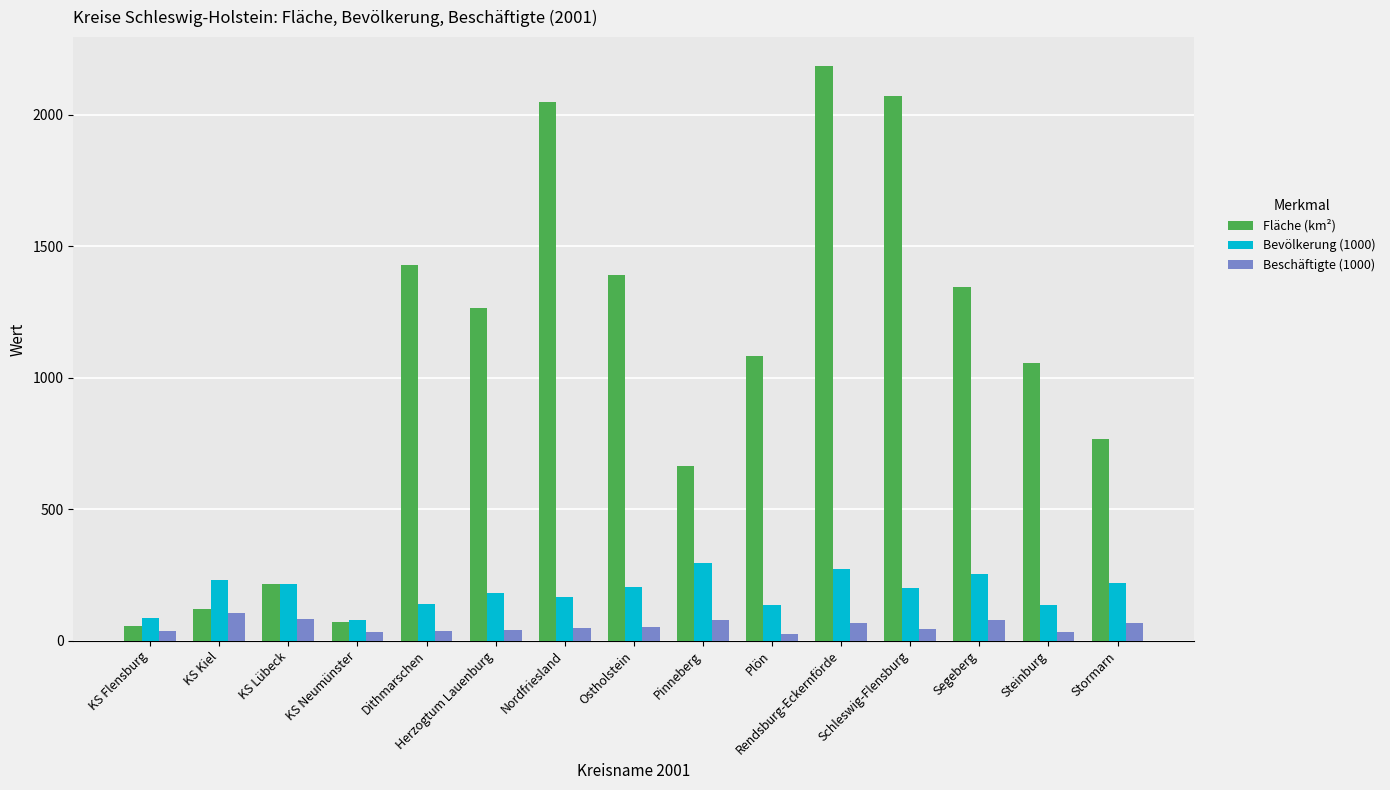

List the series in order of their peak value, lowest first.

Beschäftigte (1000), Bevölkerung (1000), Fläche (km²)